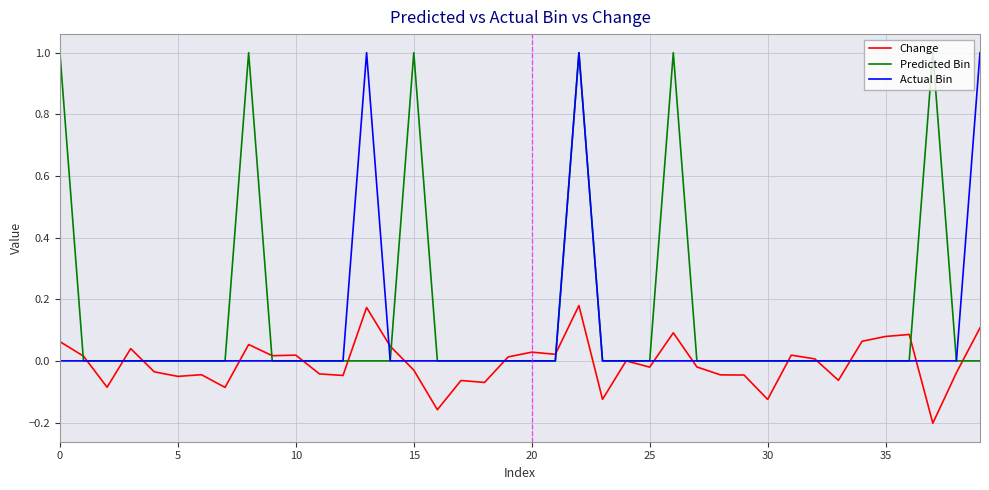

What is the greatest value displayed?

1.0